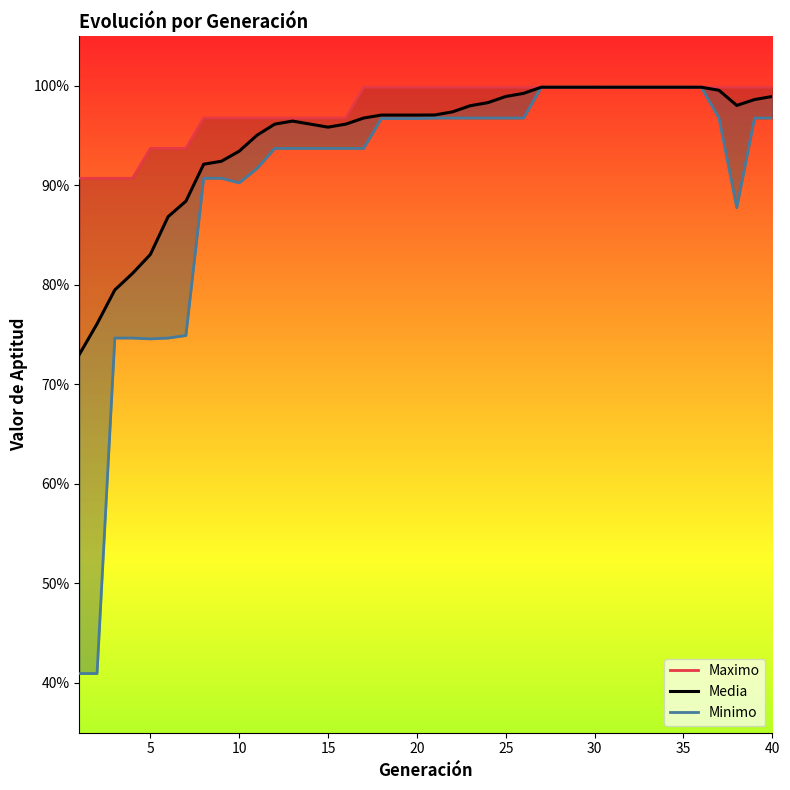

What is the spread (max minus min) of values at 10?

0.1